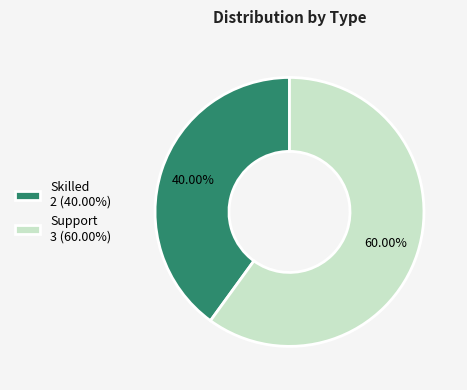

What is the smallest slice in the pie chart?

Skilled